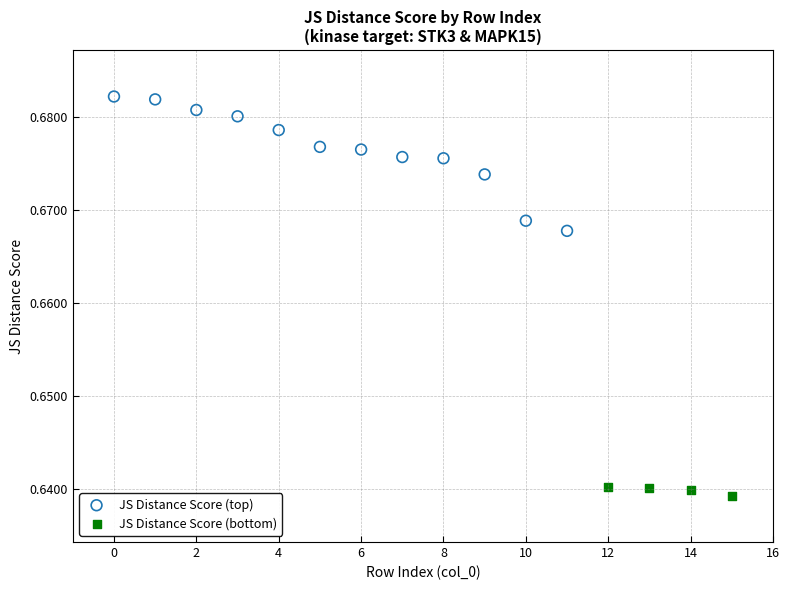

Which series has the widest spread of Y values?

JS Distance Score (top)